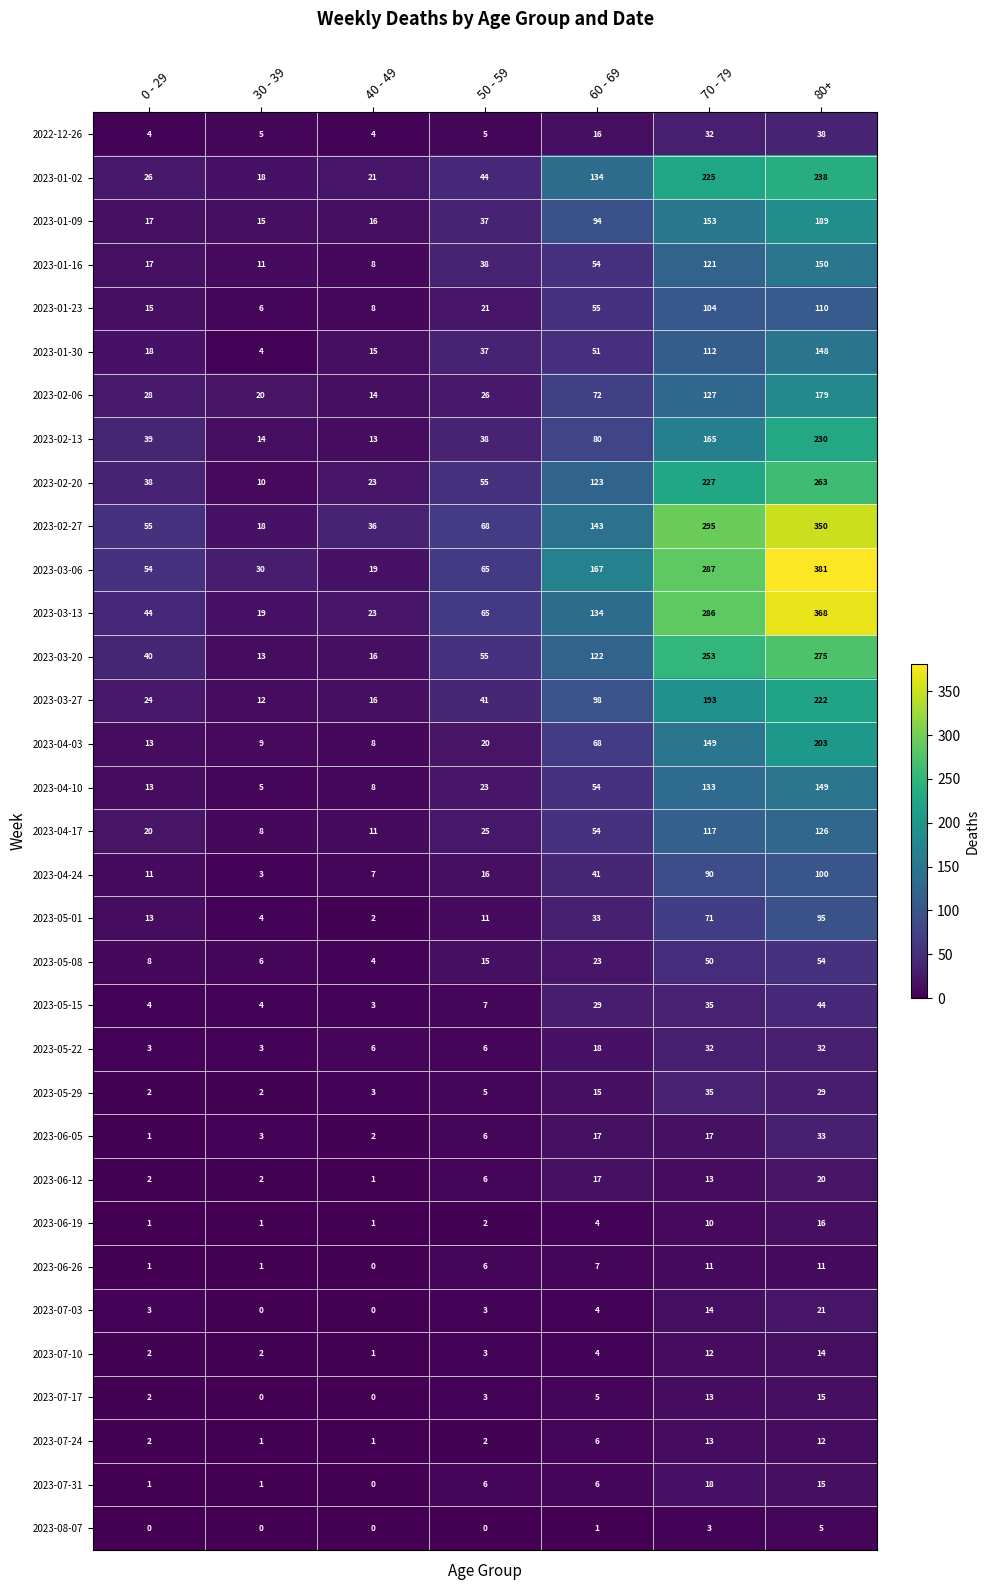

What is the difference between the highest and lowest values at 0 - 29?

55